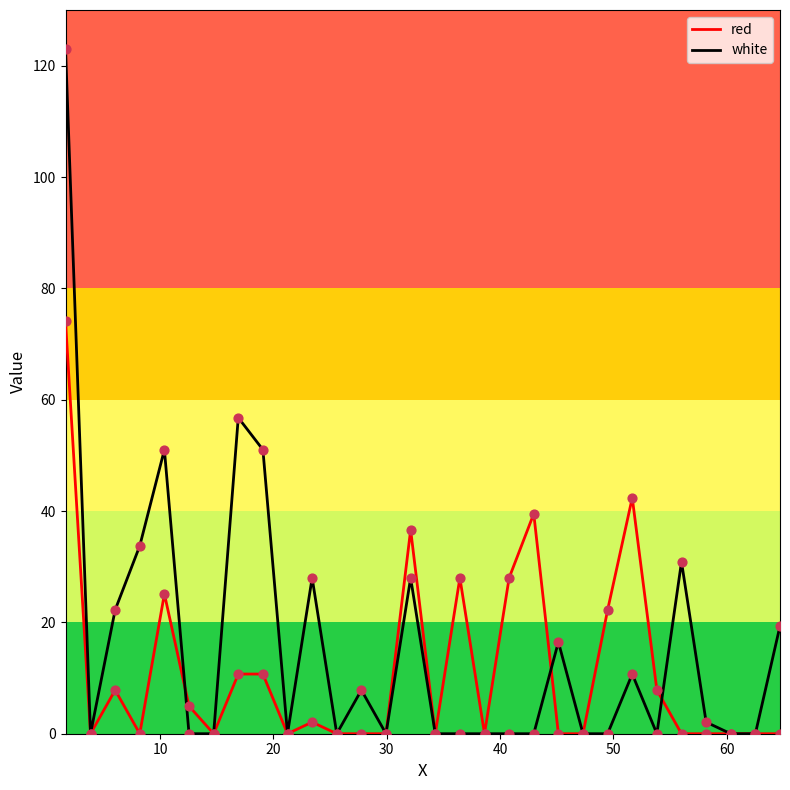

Rank the series by their maximum value, from highest to lowest.

white, red